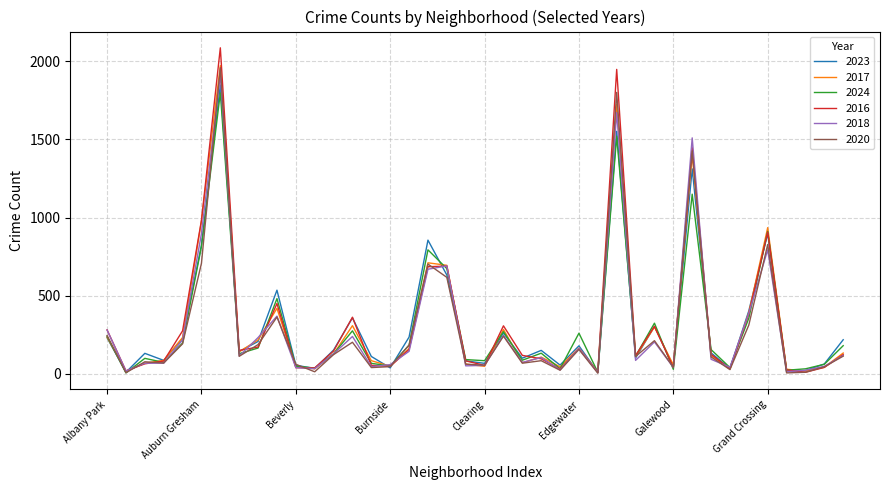

What is the maximum value shown in the chart?

2086